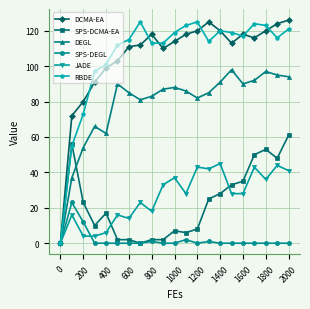

True or false: JADE has more than 1 points higher than both neighbors.

True